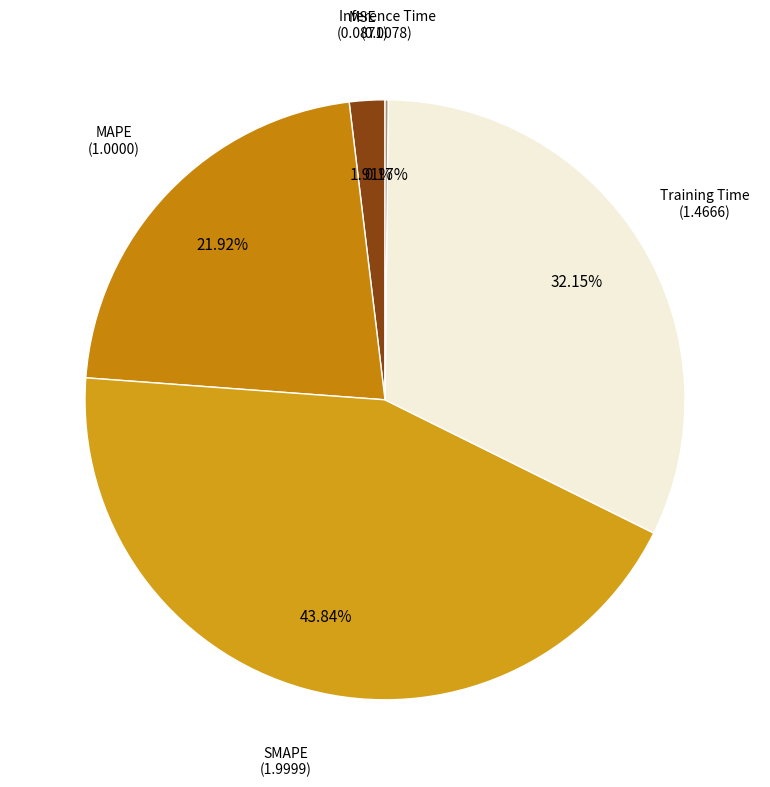

To the nearest percent, what is the difference between the largest and smallest slice percentages?

44%